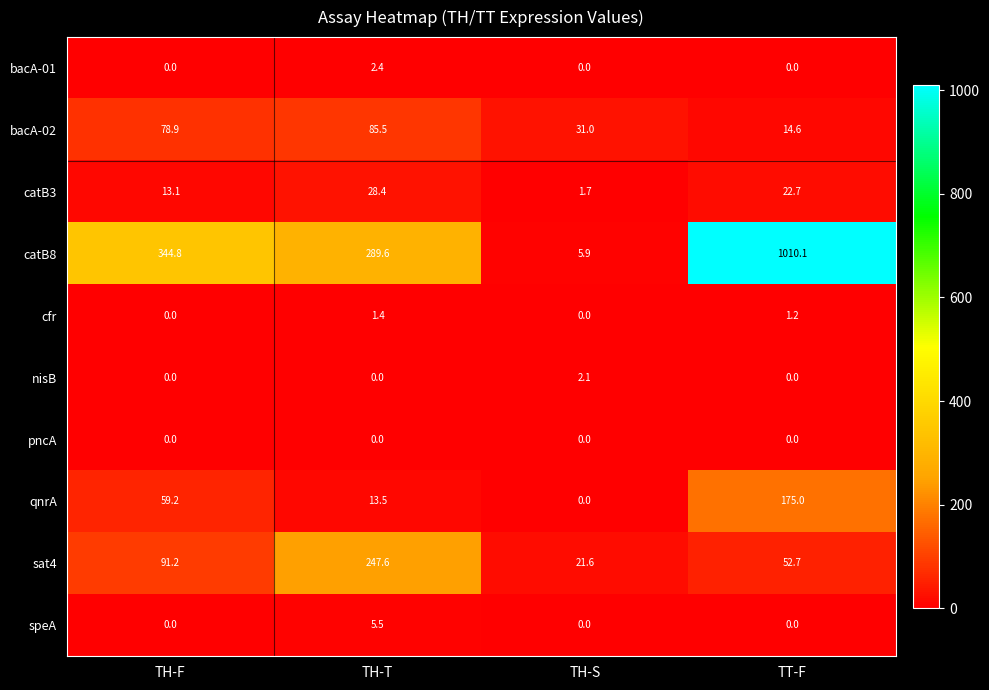

Is it true that bacA-01 equals 0.7 at TH-T?

False